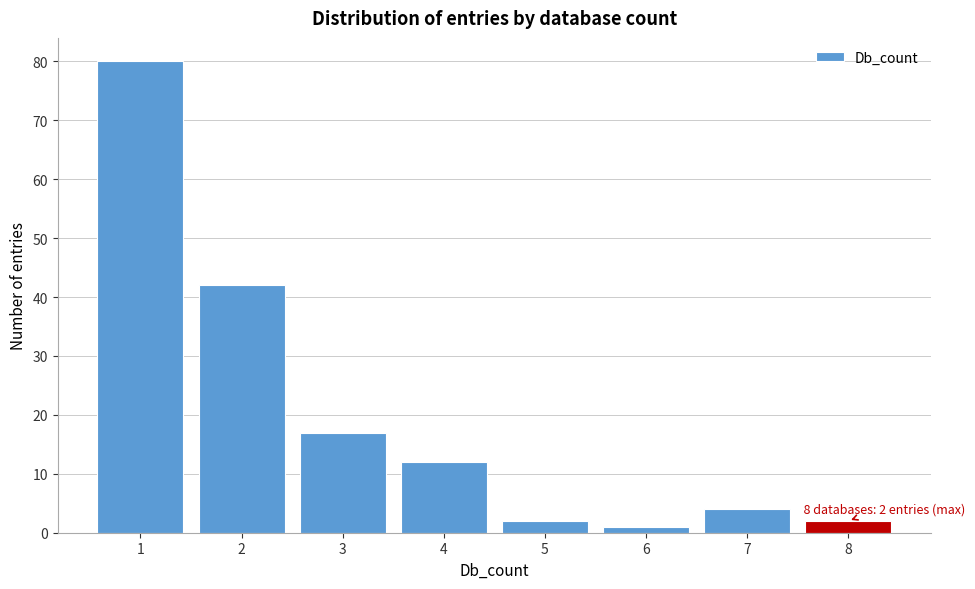

Reading left to right, transcribe all the data shown in this chart.

1=80	2=42	3=17	4=12	5=2	6=1	7=4	8=2